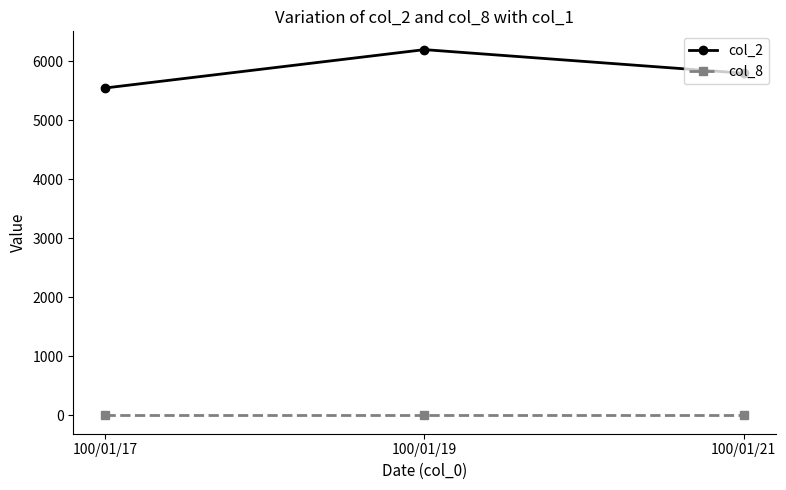

What is the sum of the col_8 values at 100/01/19 and 100/01/17?

2